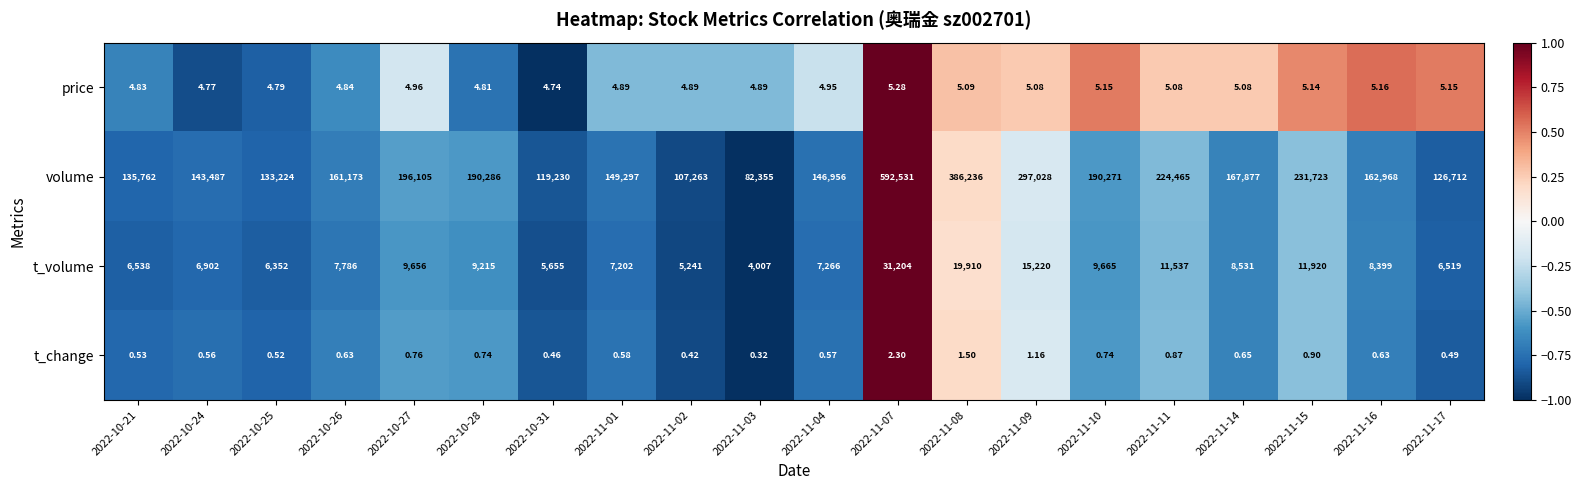

What is the difference between the highest and lowest values at 2022-11-09?

297026.8